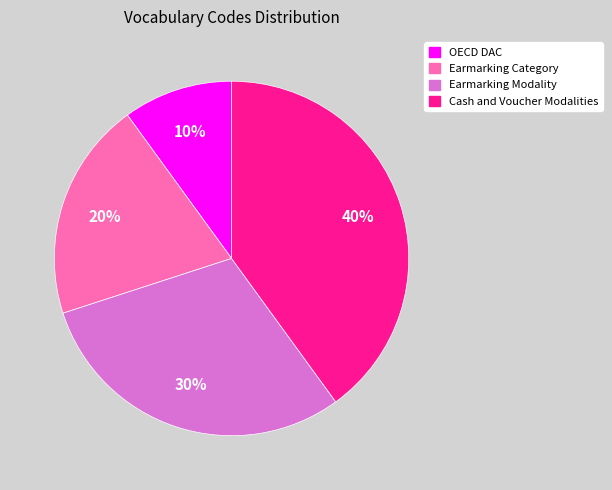

Which has a higher value, Earmarking Category or Cash and Voucher Modalities?

Cash and Voucher Modalities